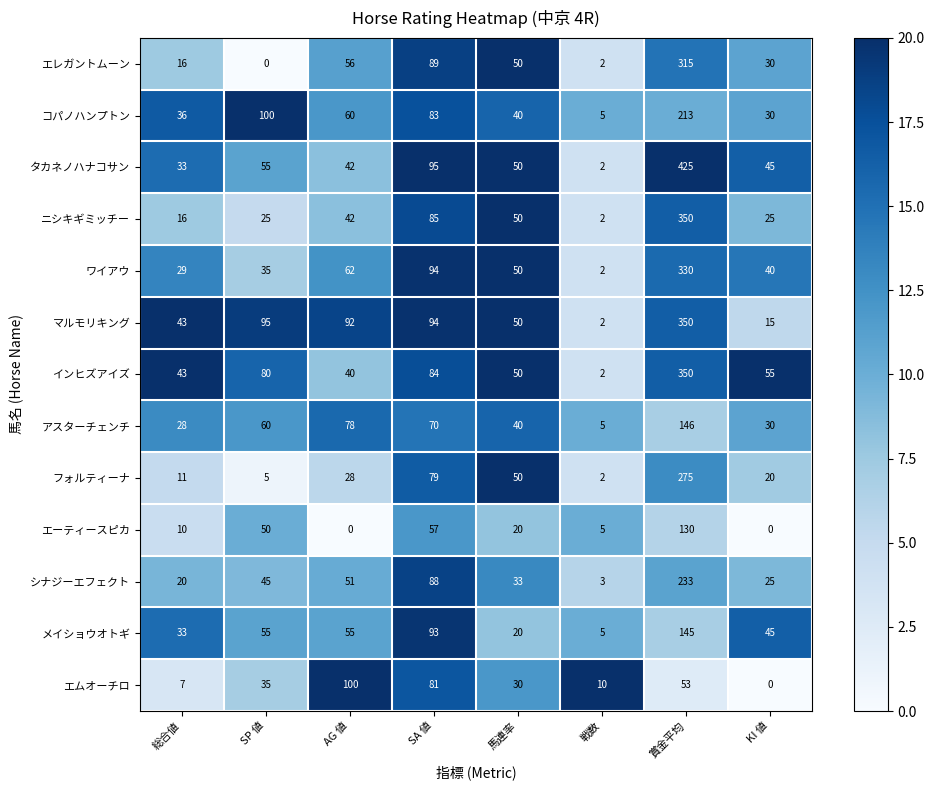

Which label corresponds to the largest value in the chart?

賞金平均